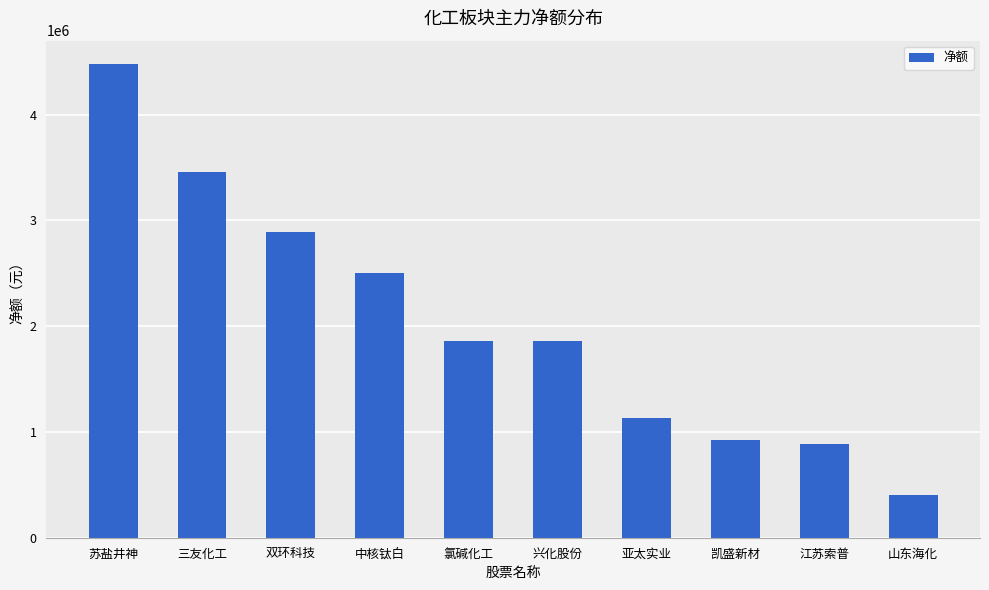

How many data points does each series have?

10